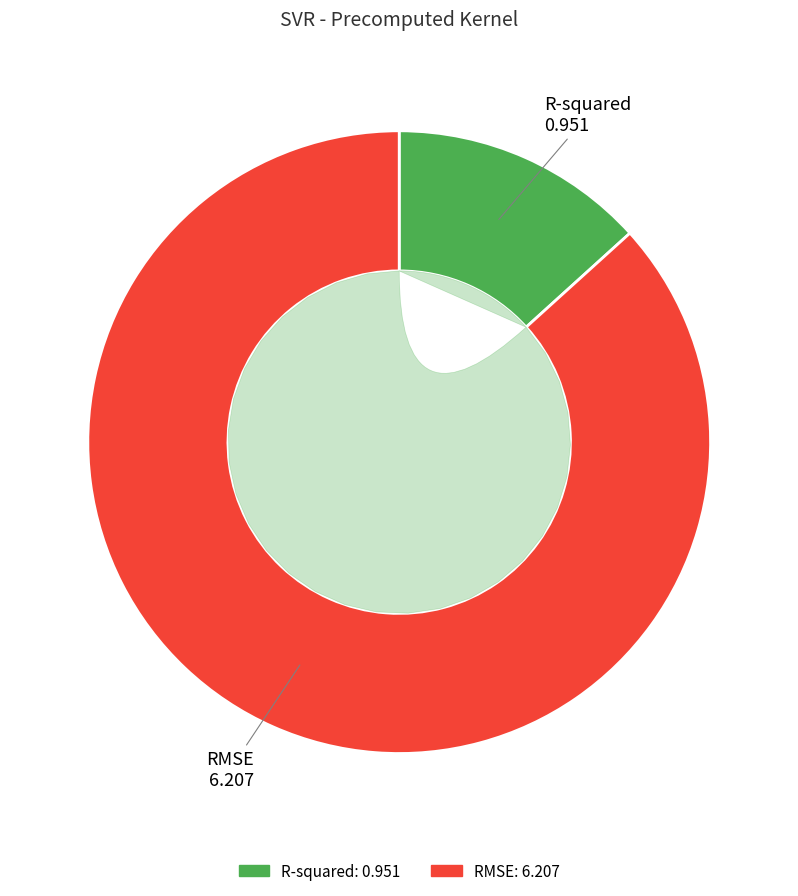

To the nearest percent, what is the combined percentage of RMSE and R-squared?

100%